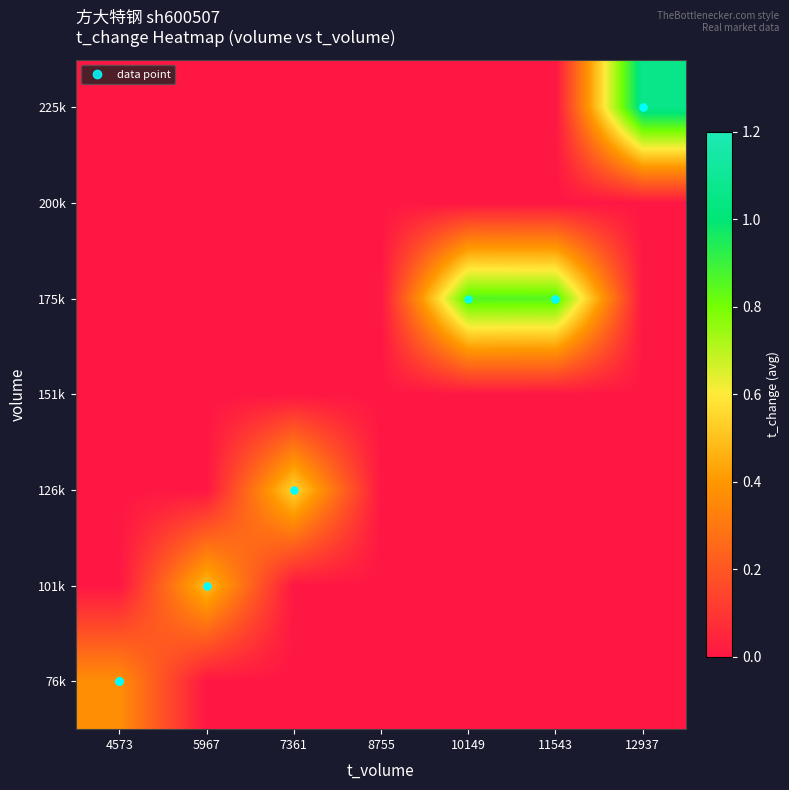

What is the total value across all series at 5967?

0.5